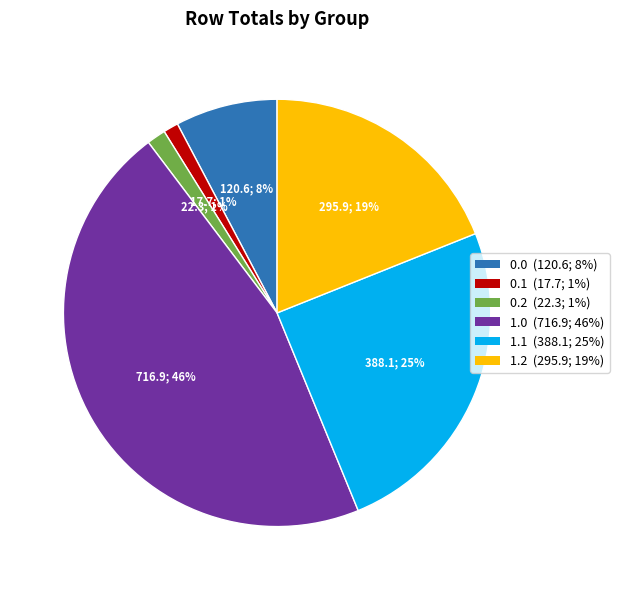

Is the sum of 0.2 and 1.1 greater than half?

No